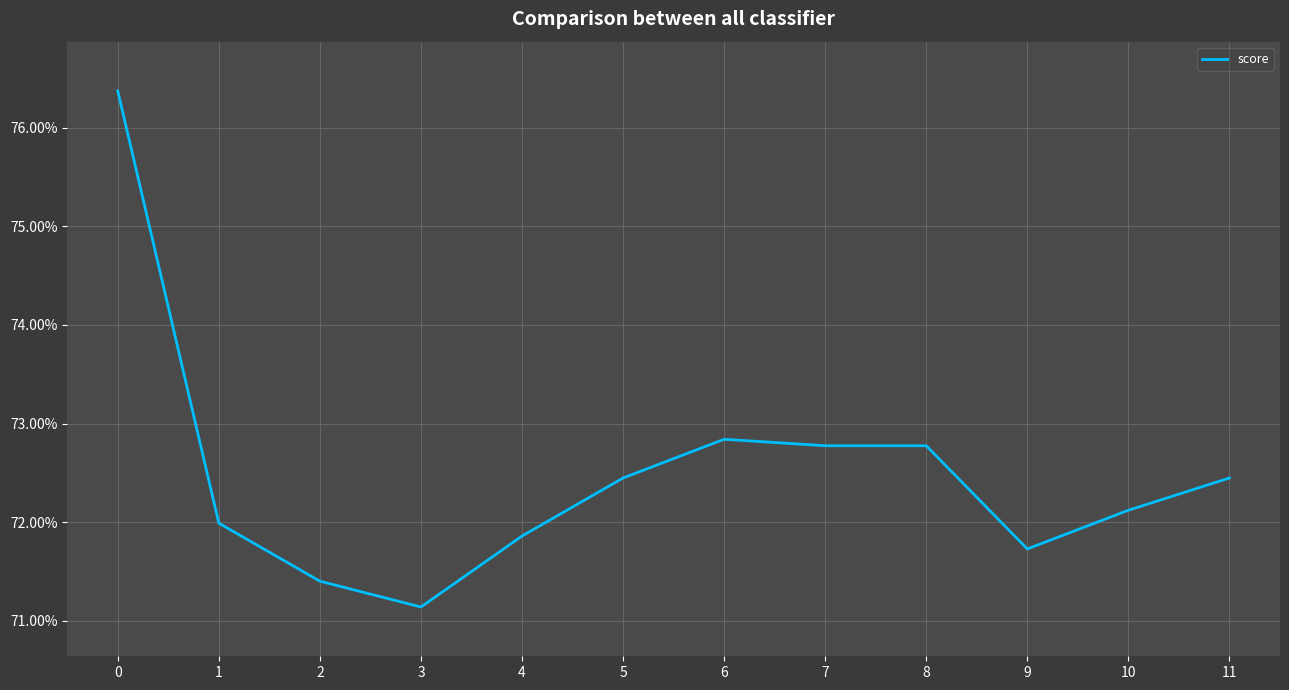

Does the chart display data point markers on the line(s)?

No